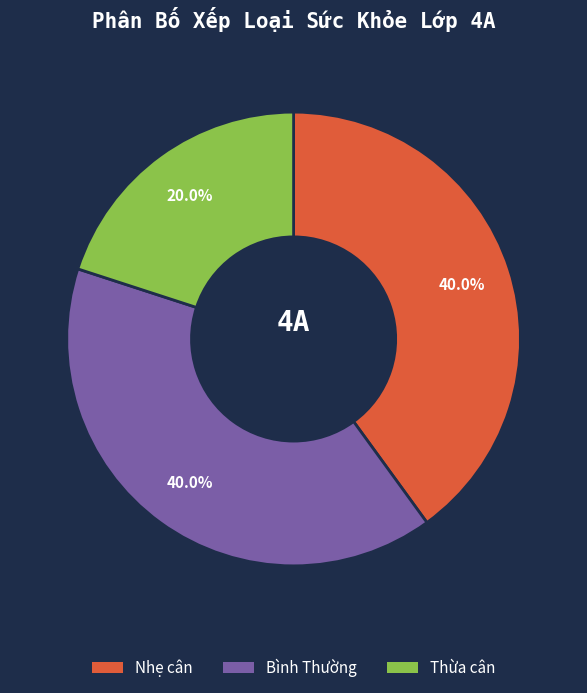

Does any single category account for the majority?

No